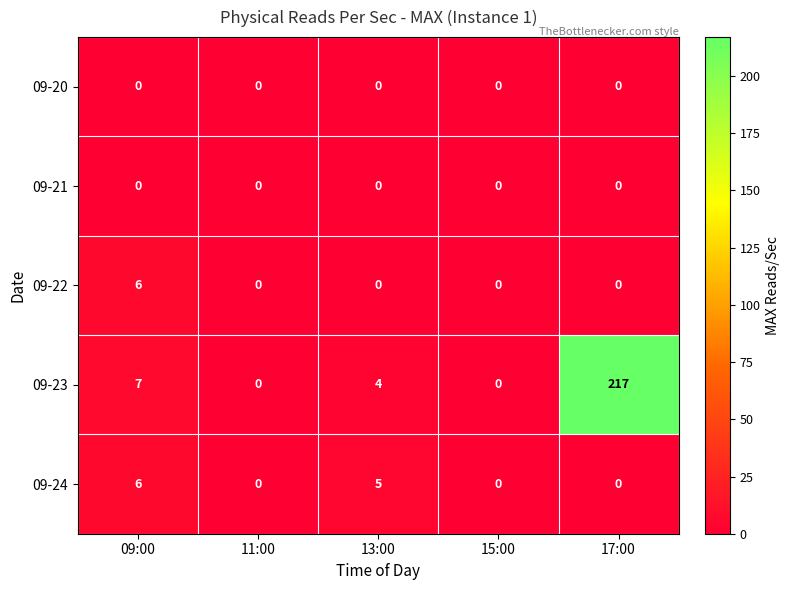

How many 09-22 values are between 0 and 1?

4